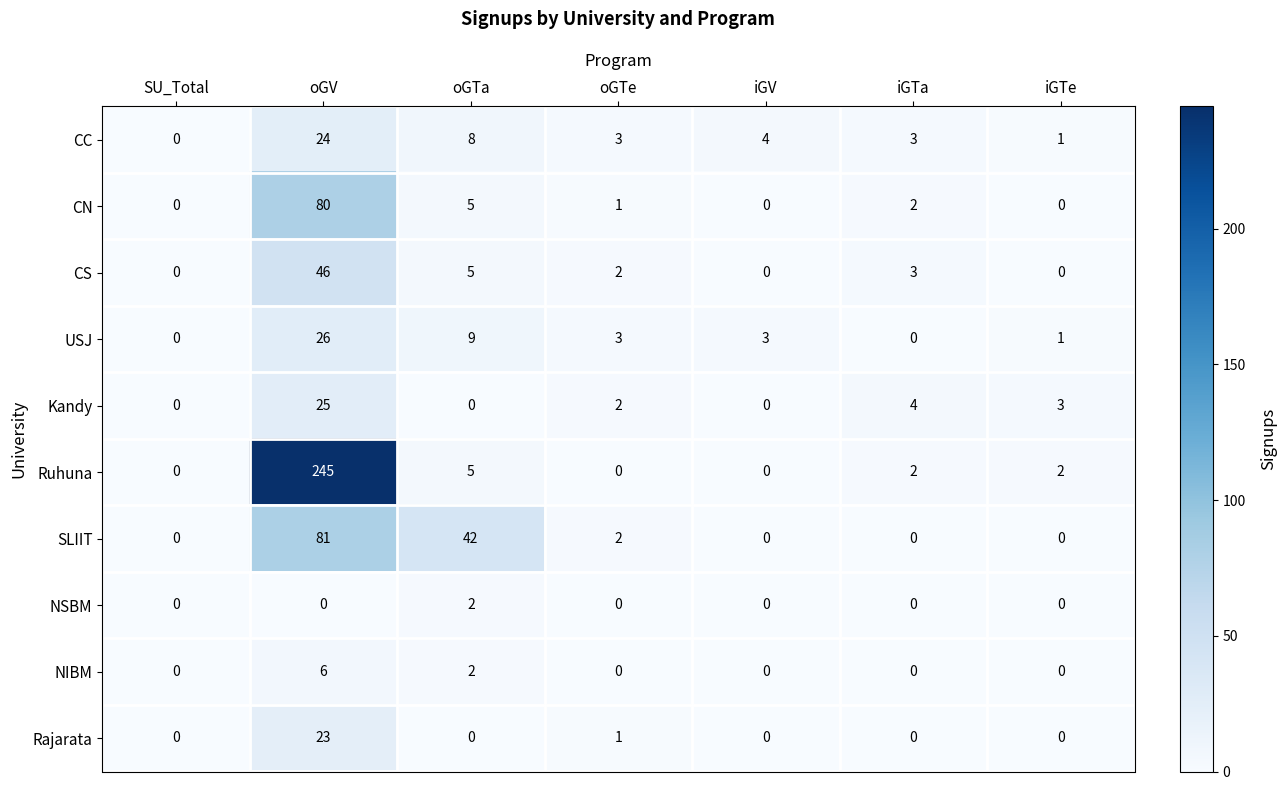

Count the number of categories in the chart.

7